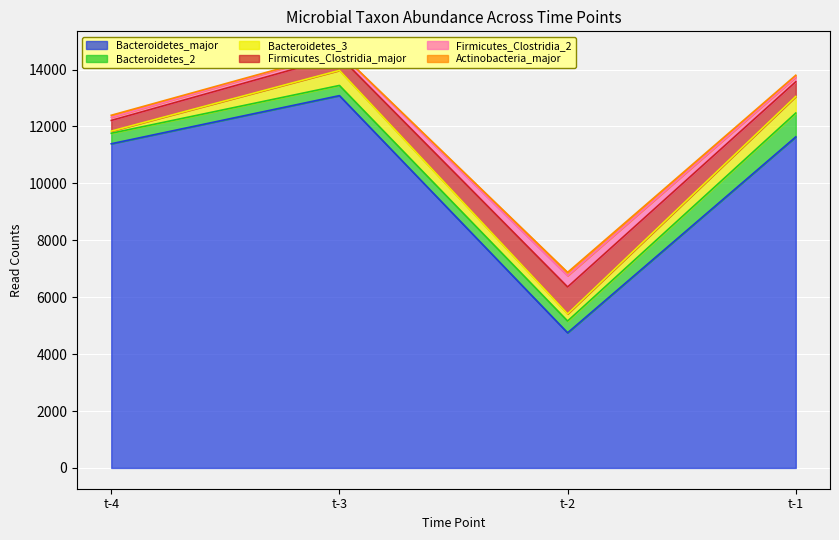

What is the highest value of the Bacteroidetes_major series?

13082